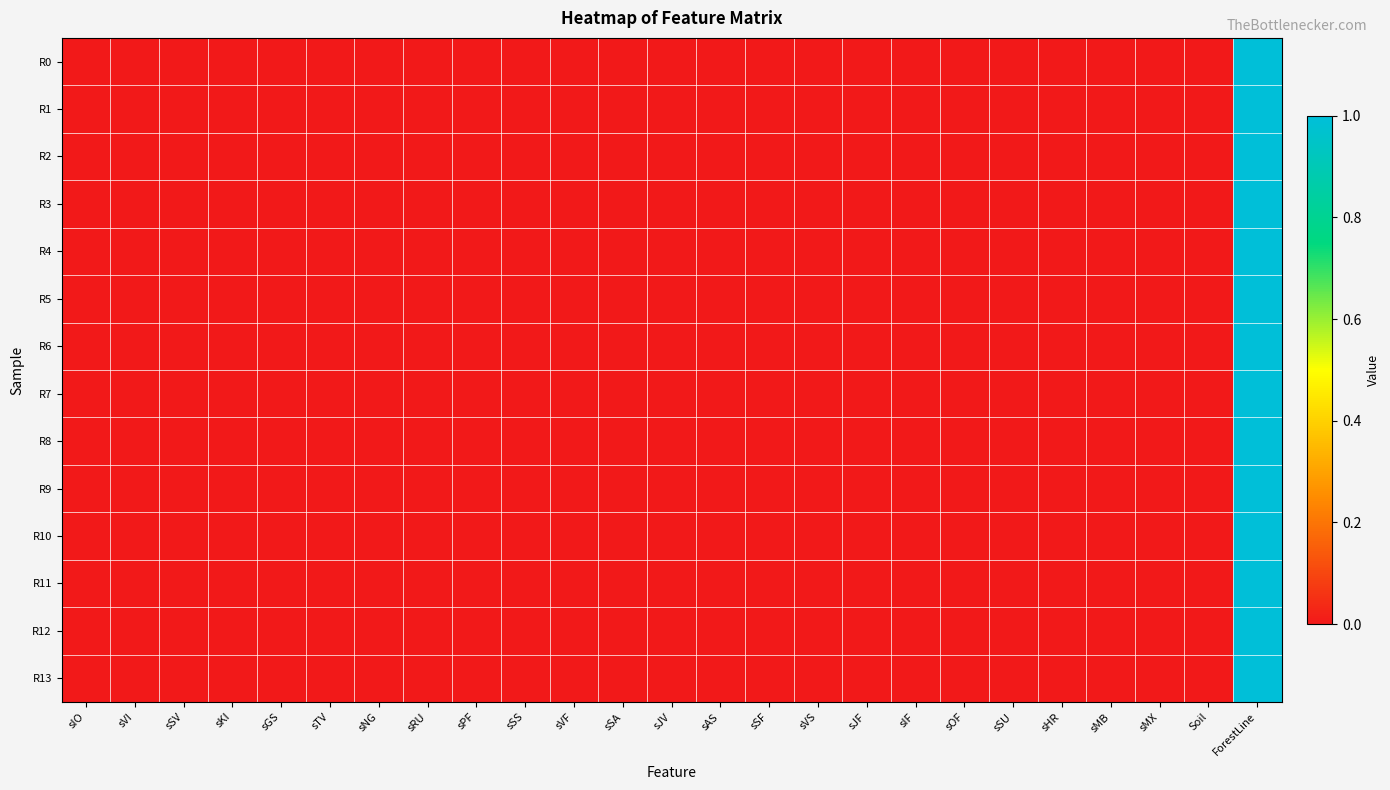

Reading left to right, extract all data points from this chart.

R0: sIO=0	sVI=0	sSV=0	sKI=0	sGS=0	sTV=0	sNG=0	sRU=0	sPF=0	sSS=0	sVF=0	sSA=0	sJV=0	sAS=0	sSF=0	sVS=0	sJF=0	sIF=0	sOF=0	sSU=0	sHR=0	sMB=0	sMX=0	Soil=0	ForestLine=1
R1: sIO=0	sVI=0	sSV=0	sKI=0	sGS=0	sTV=0	sNG=0	sRU=0	sPF=0	sSS=0	sVF=0	sSA=0	sJV=0	sAS=0	sSF=0	sVS=0	sJF=0	sIF=0	sOF=0	sSU=0	sHR=0	sMB=0	sMX=0	Soil=0	ForestLine=1
R2: sIO=0	sVI=0	sSV=0	sKI=0	sGS=0	sTV=0	sNG=0	sRU=0	sPF=0	sSS=0	sVF=0	sSA=0	sJV=0	sAS=0	sSF=0	sVS=0	sJF=0	sIF=0	sOF=0	sSU=0	sHR=0	sMB=0	sMX=0	Soil=0	ForestLine=1
R3: sIO=0	sVI=0	sSV=0	sKI=0	sGS=0	sTV=0	sNG=0	sRU=0	sPF=0	sSS=0	sVF=0	sSA=0	sJV=0	sAS=0	sSF=0	sVS=0	sJF=0	sIF=0	sOF=0	sSU=0	sHR=0	sMB=0	sMX=0	Soil=0	ForestLine=1
R4: sIO=0	sVI=0	sSV=0	sKI=0	sGS=0	sTV=0	sNG=0	sRU=0	sPF=0	sSS=0	sVF=0	sSA=0	sJV=0	sAS=0	sSF=0	sVS=0	sJF=0	sIF=0	sOF=0	sSU=0	sHR=0	sMB=0	sMX=0	Soil=0	ForestLine=1
R5: sIO=0	sVI=0	sSV=0	sKI=0	sGS=0	sTV=0	sNG=0	sRU=0	sPF=0	sSS=0	sVF=0	sSA=0	sJV=0	sAS=0	sSF=0	sVS=0	sJF=0	sIF=0	sOF=0	sSU=0	sHR=0	sMB=0	sMX=0	Soil=0	ForestLine=1
R6: sIO=0	sVI=0	sSV=0	sKI=0	sGS=0	sTV=0	sNG=0	sRU=0	sPF=0	sSS=0	sVF=0	sSA=0	sJV=0	sAS=0	sSF=0	sVS=0	sJF=0	sIF=0	sOF=0	sSU=0	sHR=0	sMB=0	sMX=0	Soil=0	ForestLine=1
R7: sIO=0	sVI=0	sSV=0	sKI=0	sGS=0	sTV=0	sNG=0	sRU=0	sPF=0	sSS=0	sVF=0	sSA=0	sJV=0	sAS=0	sSF=0	sVS=0	sJF=0	sIF=0	sOF=0	sSU=0	sHR=0	sMB=0	sMX=0	Soil=0	ForestLine=1
R8: sIO=0	sVI=0	sSV=0	sKI=0	sGS=0	sTV=0	sNG=0	sRU=0	sPF=0	sSS=0	sVF=0	sSA=0	sJV=0	sAS=0	sSF=0	sVS=0	sJF=0	sIF=0	sOF=0	sSU=0	sHR=0	sMB=0	sMX=0	Soil=0	ForestLine=1
R9: sIO=0	sVI=0	sSV=0	sKI=0	sGS=0	sTV=0	sNG=0	sRU=0	sPF=0	sSS=0	sVF=0	sSA=0	sJV=0	sAS=0	sSF=0	sVS=0	sJF=0	sIF=0	sOF=0	sSU=0	sHR=0	sMB=0	sMX=0	Soil=0	ForestLine=1
R10: sIO=0	sVI=0	sSV=0	sKI=0	sGS=0	sTV=0	sNG=0	sRU=0	sPF=0	sSS=0	sVF=0	sSA=0	sJV=0	sAS=0	sSF=0	sVS=0	sJF=0	sIF=0	sOF=0	sSU=0	sHR=0	sMB=0	sMX=0	Soil=0	ForestLine=1
R11: sIO=0	sVI=0	sSV=0	sKI=0	sGS=0	sTV=0	sNG=0	sRU=0	sPF=0	sSS=0	sVF=0	sSA=0	sJV=0	sAS=0	sSF=0	sVS=0	sJF=0	sIF=0	sOF=0	sSU=0	sHR=0	sMB=0	sMX=0	Soil=0	ForestLine=1
R12: sIO=0	sVI=0	sSV=0	sKI=0	sGS=0	sTV=0	sNG=0	sRU=0	sPF=0	sSS=0	sVF=0	sSA=0	sJV=0	sAS=0	sSF=0	sVS=0	sJF=0	sIF=0	sOF=0	sSU=0	sHR=0	sMB=0	sMX=0	Soil=0	ForestLine=1
R13: sIO=0	sVI=0	sSV=0	sKI=0	sGS=0	sTV=0	sNG=0	sRU=0	sPF=0	sSS=0	sVF=0	sSA=0	sJV=0	sAS=0	sSF=0	sVS=0	sJF=0	sIF=0	sOF=0	sSU=0	sHR=0	sMB=0	sMX=0	Soil=0	ForestLine=1